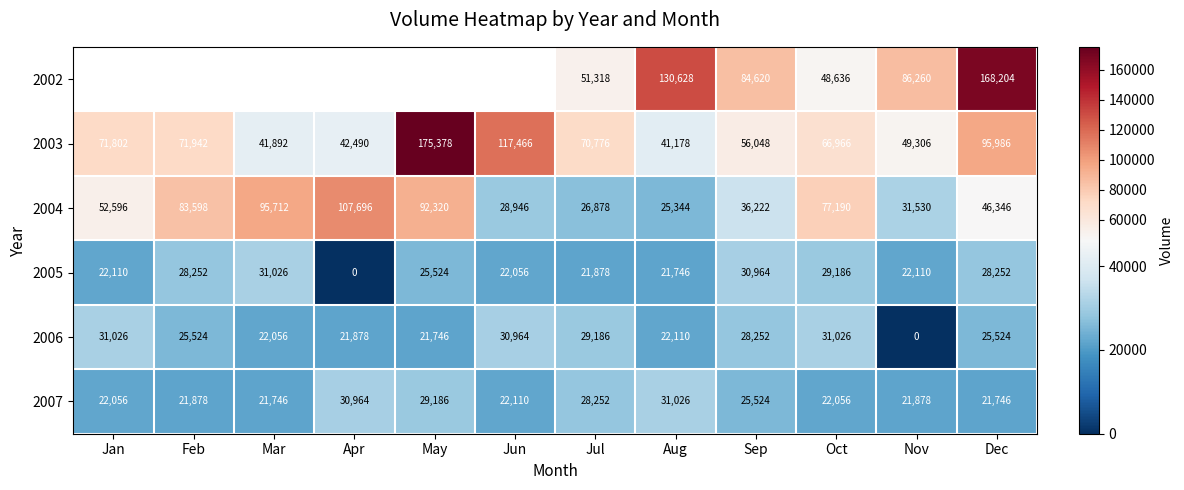

What is the difference between the maximum and minimum values in the 2003 series?

134200